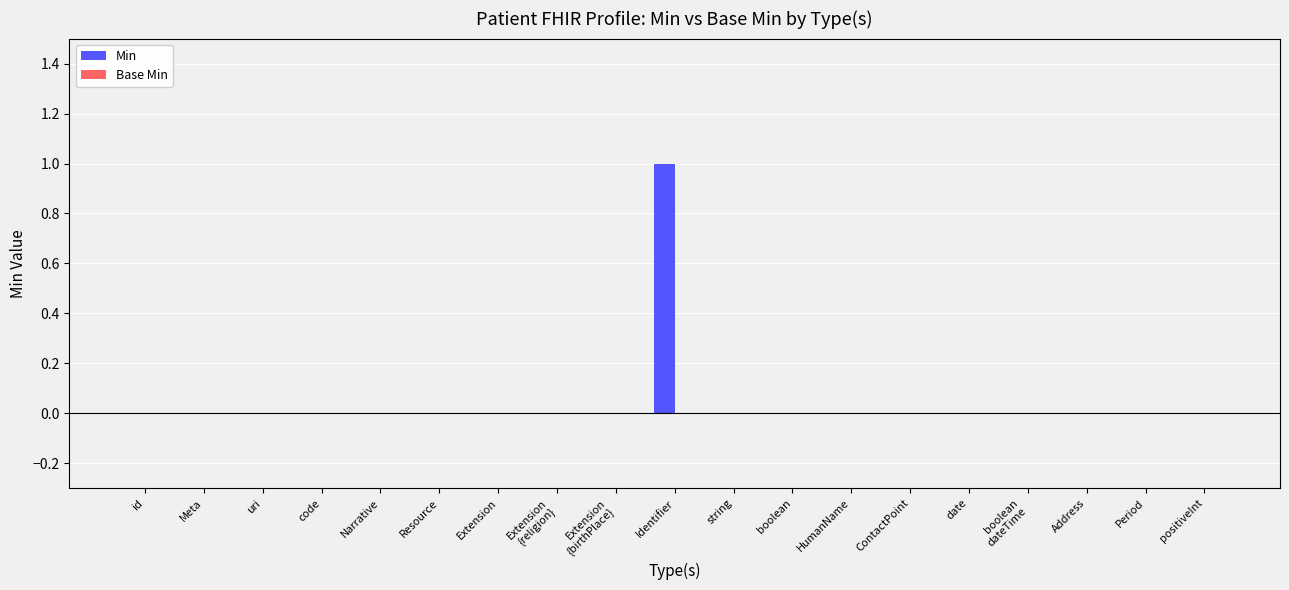

The chart shows a value of 0 at Narrative. True or false?

True